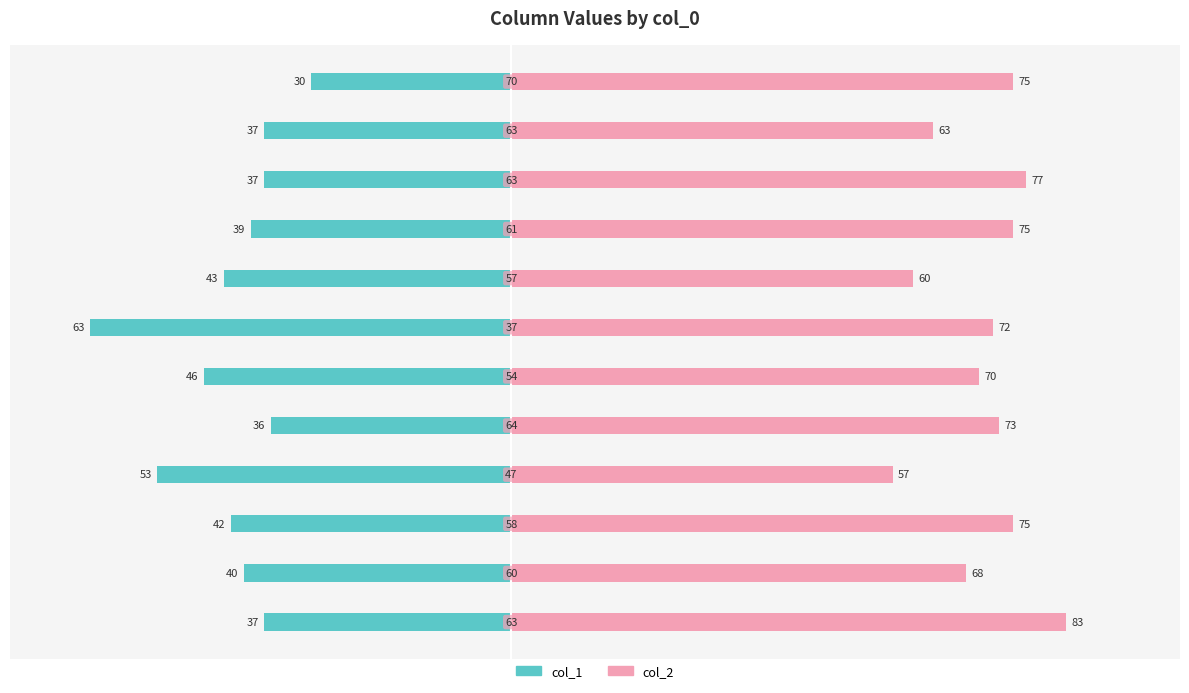

True or false: col_1 has a value of -17 at 40.

False